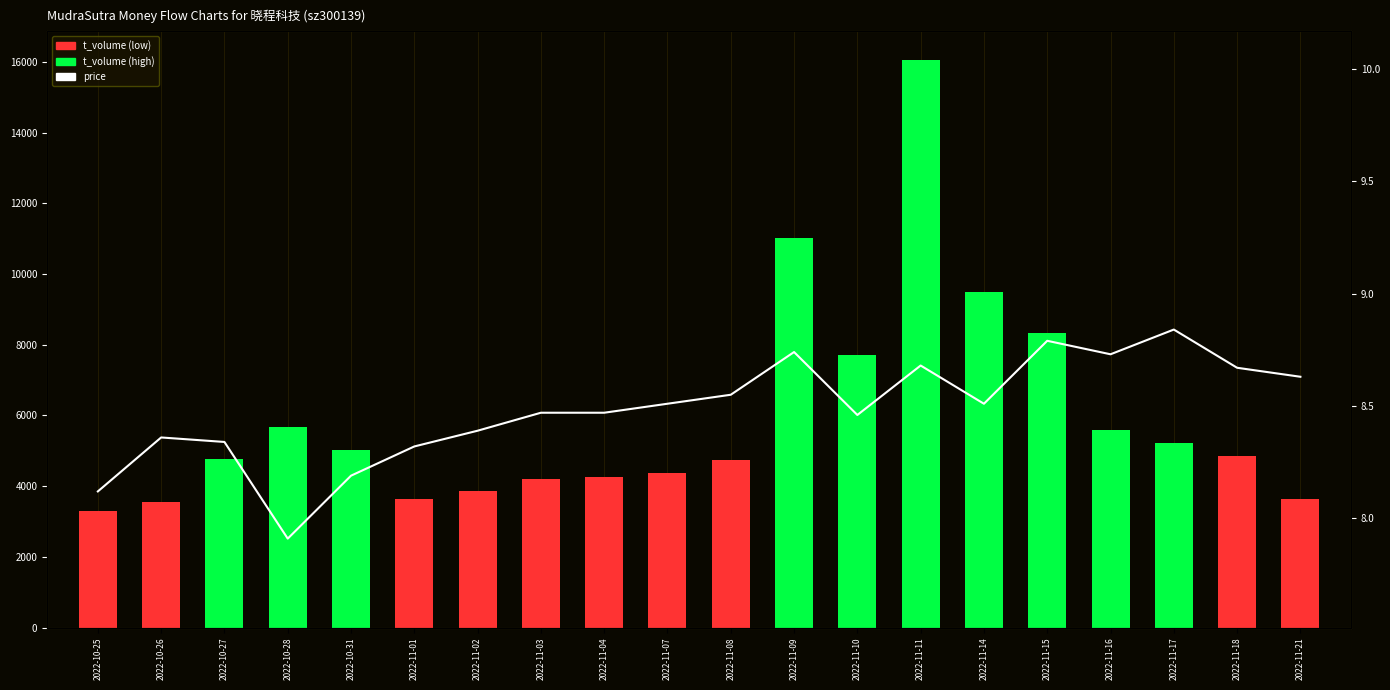

At which label is t_volume closest to 9685?

2022-11-14